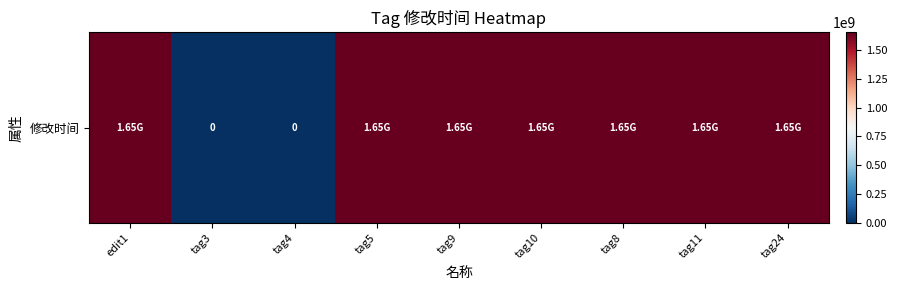

What is the greatest value displayed?

1651331964